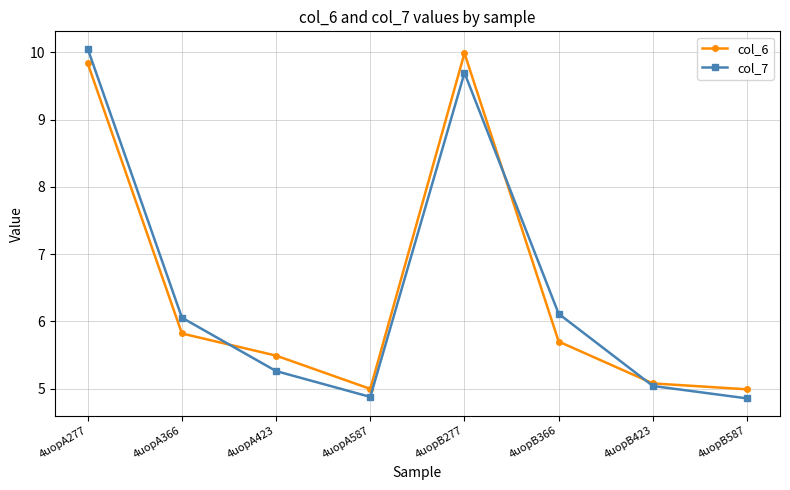

How many interior local peaks does the col_6 series have?

1